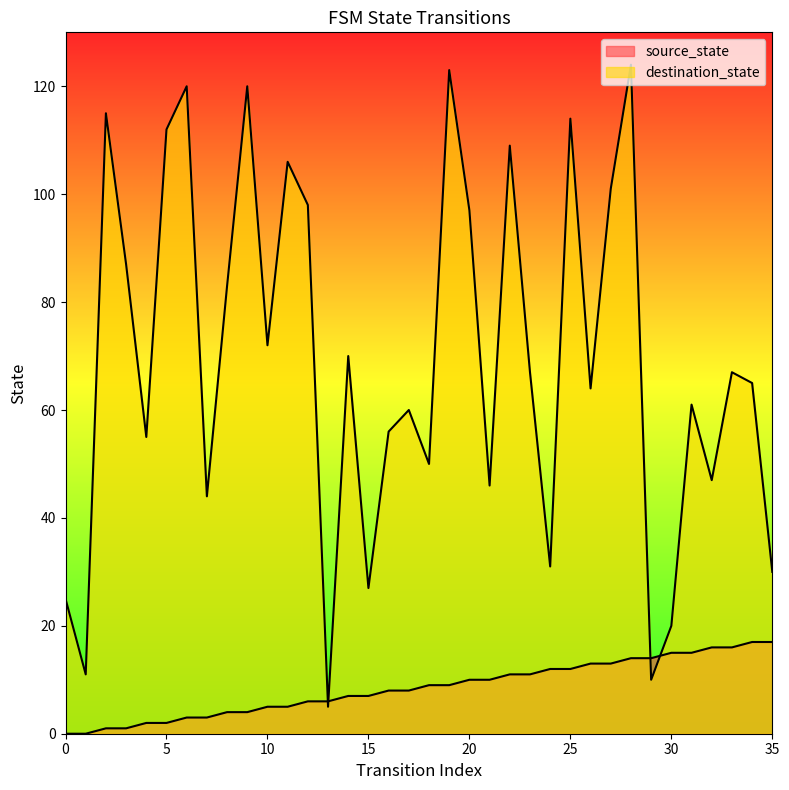

Between 5 and 32, which is larger?

32